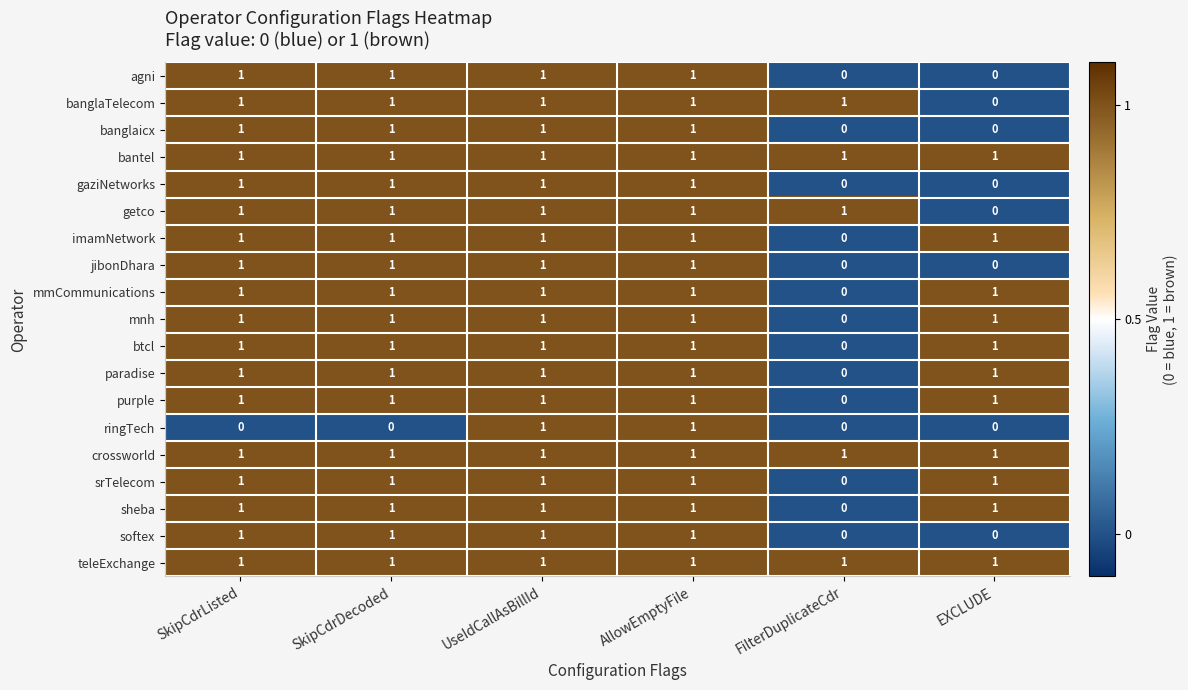

Count the banglaTelecom values in the range 1 to 2.

5